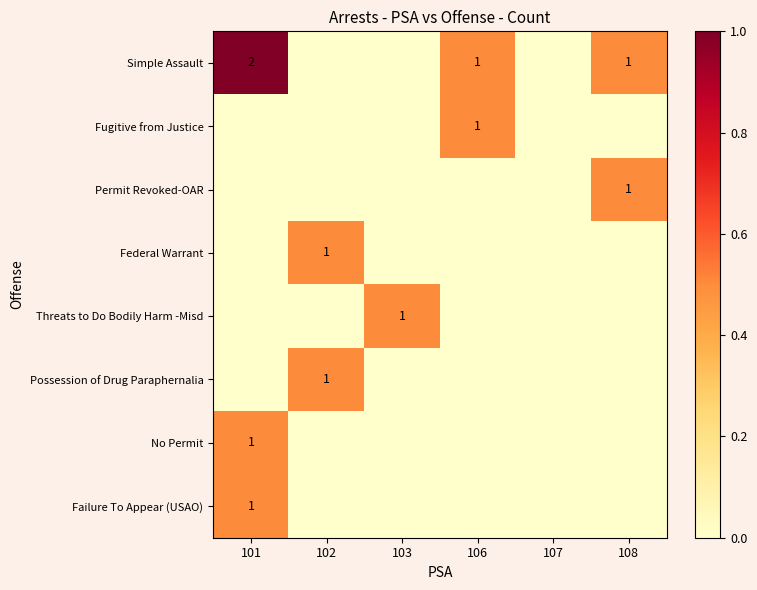

How many values in the Possession of Drug Paraphernalia series exceed 0?

1